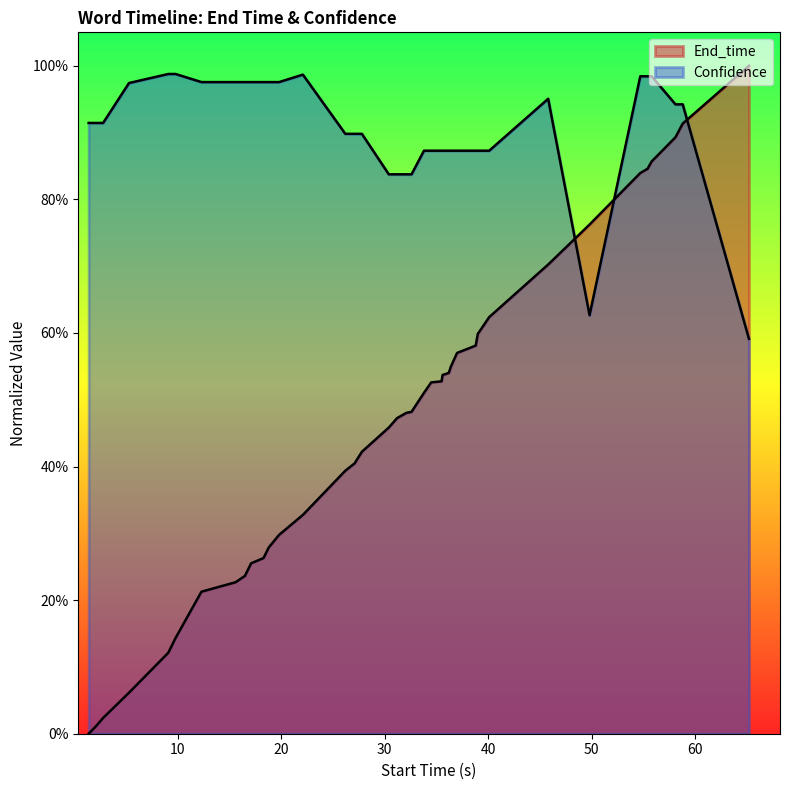

Reading left to right, transcribe all the data shown in this chart.

End_time: 0.0	0.0	0.0	0.1	0.1	0.1	0.2	0.2	0.2	0.3	0.3	0.3	0.3	0.3	0.4	0.4	0.4	0.5	0.5	0.5	0.5	0.5	0.5	0.5	0.5	0.5	0.5	0.6	0.6	0.6	0.6	0.6	0.7	0.8	0.8	0.8	0.9	0.9	0.9	1.0
Confidence: 0.9	0.9	0.9	1.0	1.0	1.0	1.0	1.0	1.0	1.0	1.0	1.0	1.0	1.0	0.9	0.9	0.9	0.8	0.8	0.8	0.8	0.9	0.9	0.9	0.9	0.9	0.9	0.9	0.9	0.9	0.9	0.9	1.0	0.6	1.0	1.0	1.0	0.9	0.9	0.6